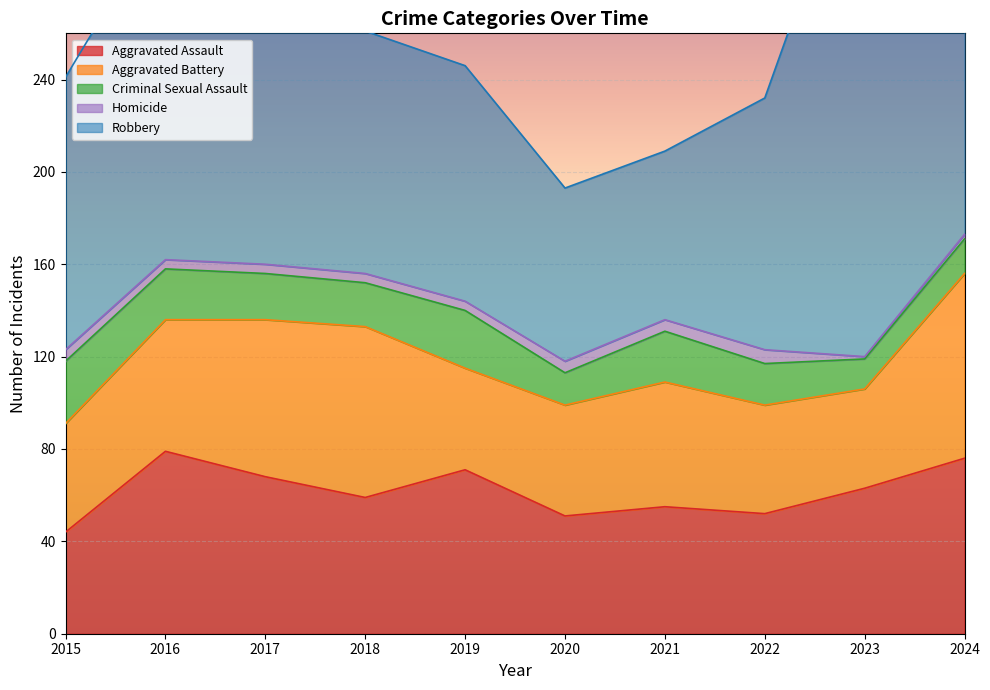

What is the approximate value of Robbery at 2020?

75